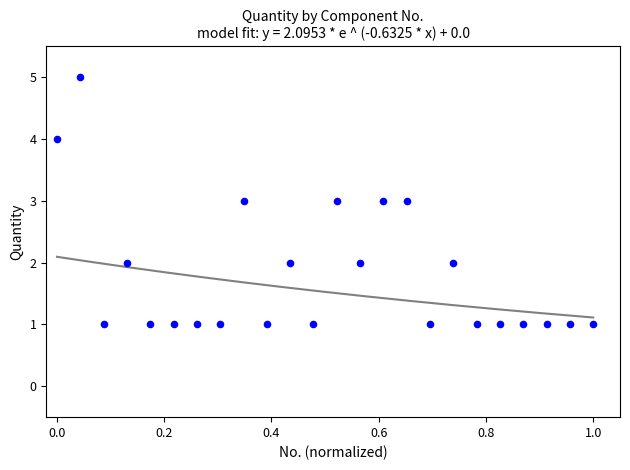

What is the range of Y values (max minus min)?

4